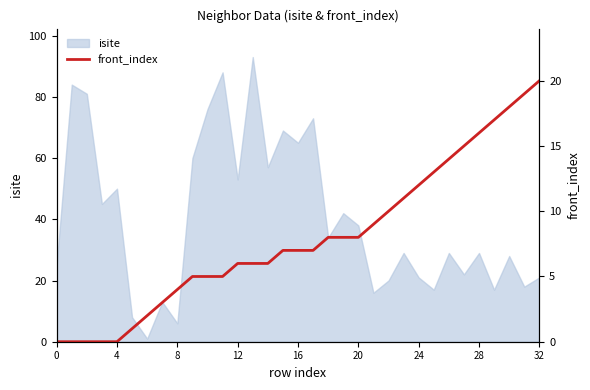

How many data points does each series have?

33